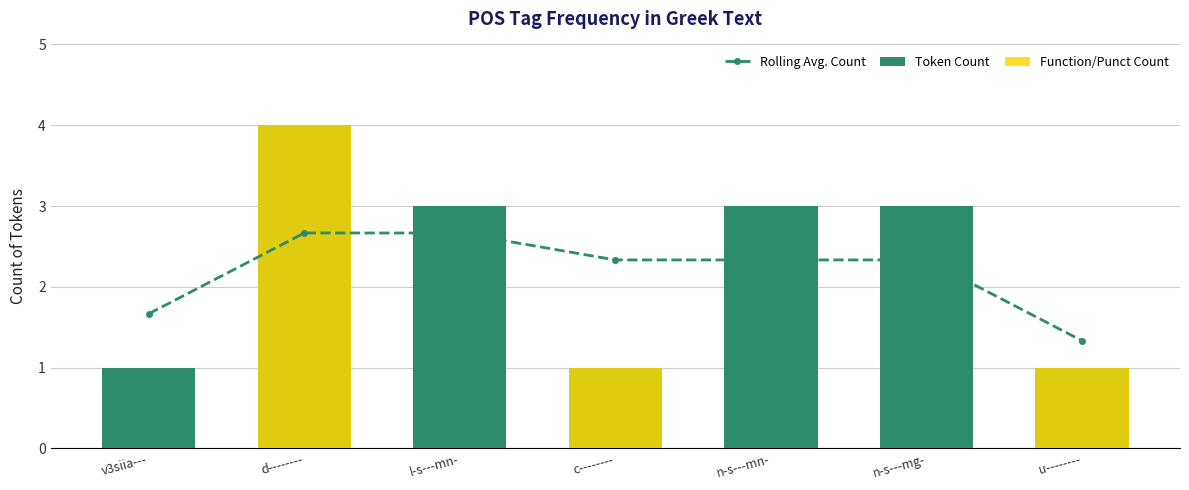

Count the number of categories in the chart.

7